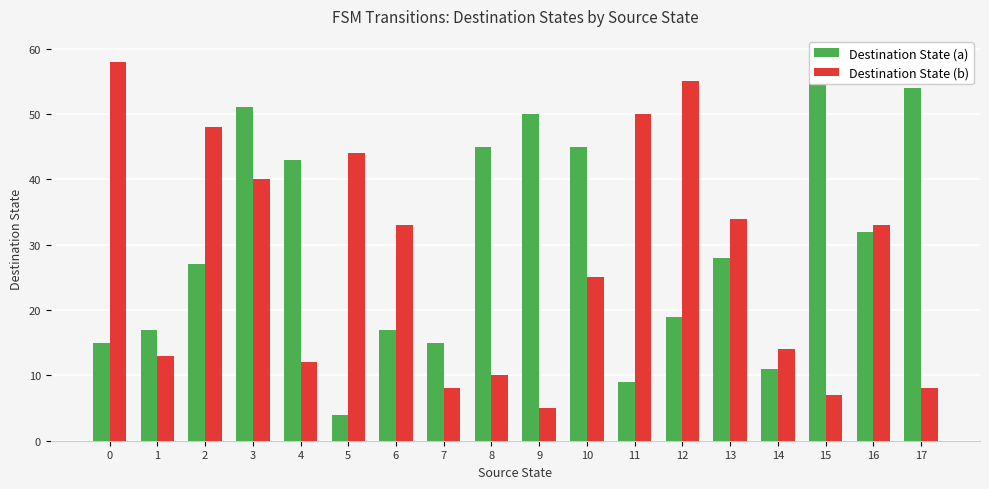

Reading left to right, what are all the values shown in this chart?

Destination State (a): 0=15	1=17	2=27	3=51	4=43	5=4	6=17	7=15	8=45	9=50	10=45	11=9	12=19	13=28	14=11	15=59	16=32	17=54
Destination State (b): 0=58	1=13	2=48	3=40	4=12	5=44	6=33	7=8	8=10	9=5	10=25	11=50	12=55	13=34	14=14	15=7	16=33	17=8